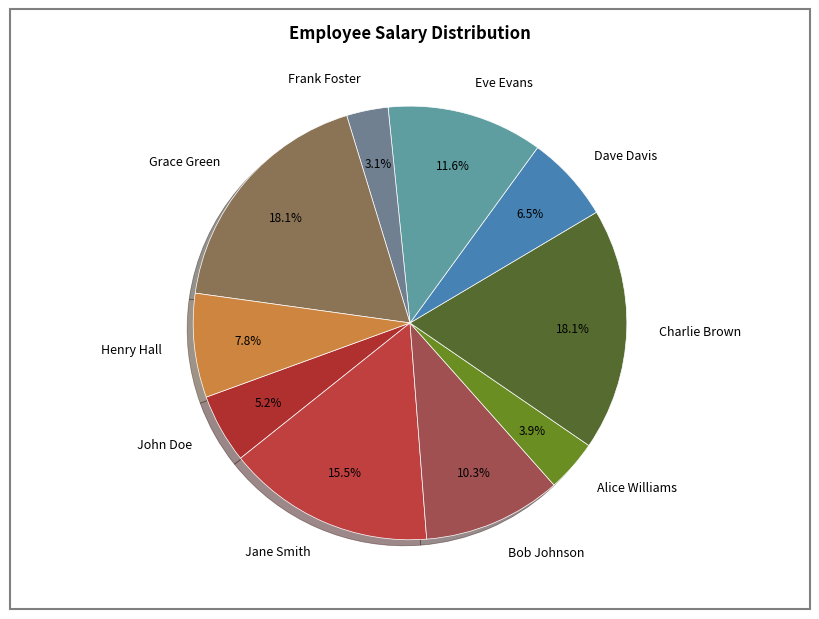

Does any single category account for the majority?

No